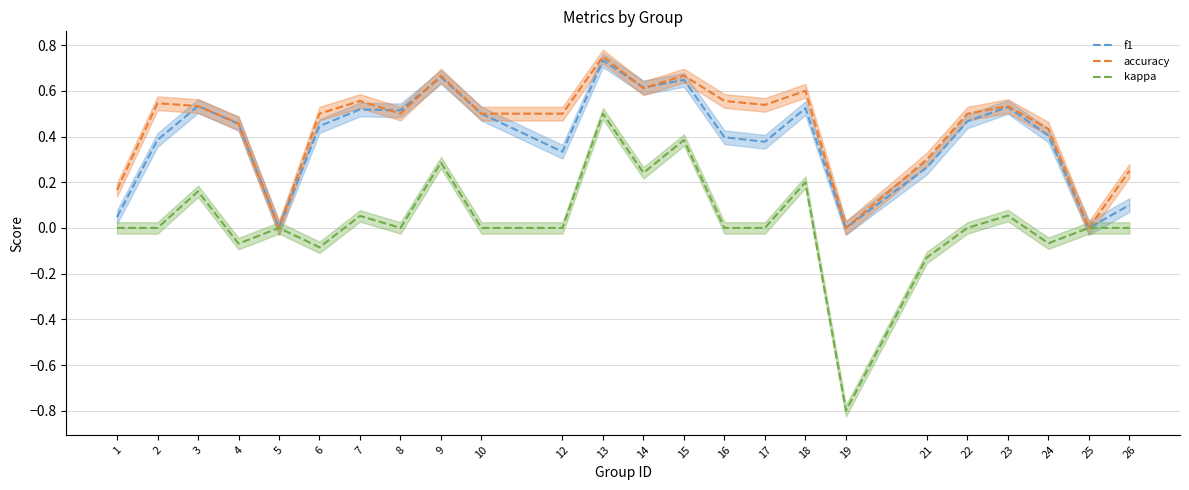

What is the difference between the maximum and minimum values in the accuracy series?

0.8